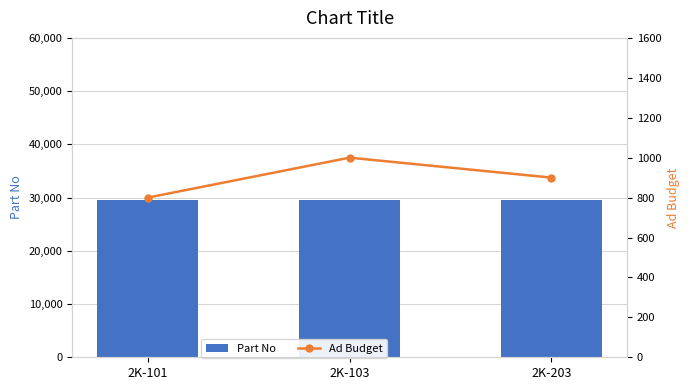

Does the chart contain stacked bars?

No